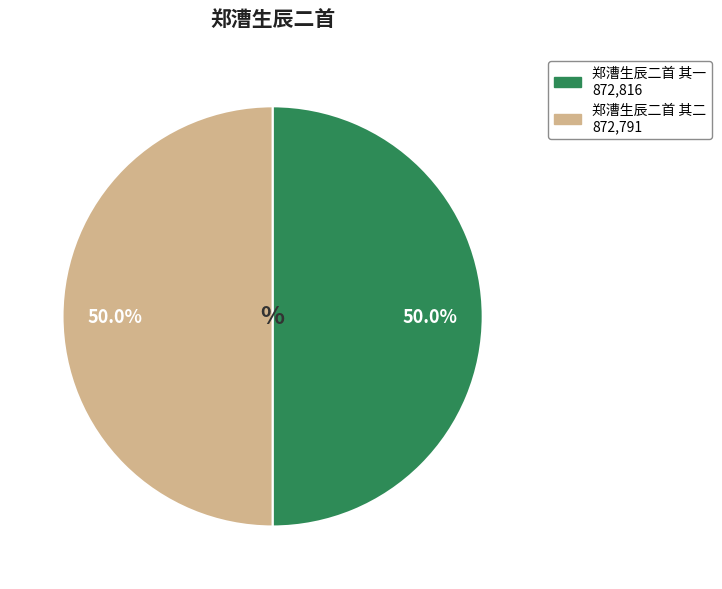

How many slices are in this pie chart?

2